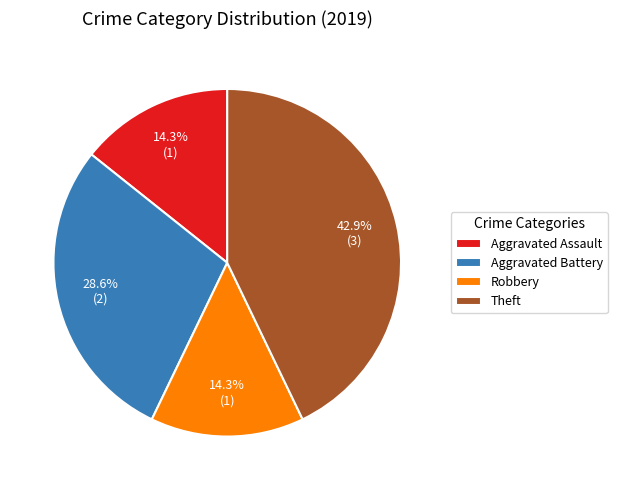

Is there a majority slice in this chart?

No